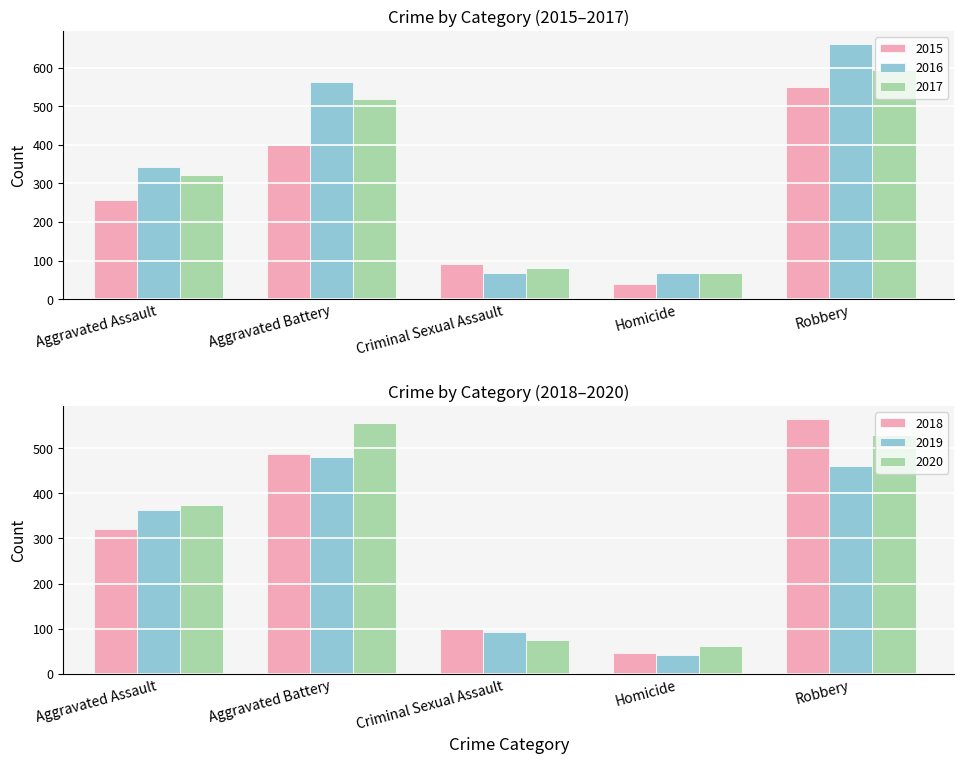

What is the total value across all series at Aggravated Battery?

3005